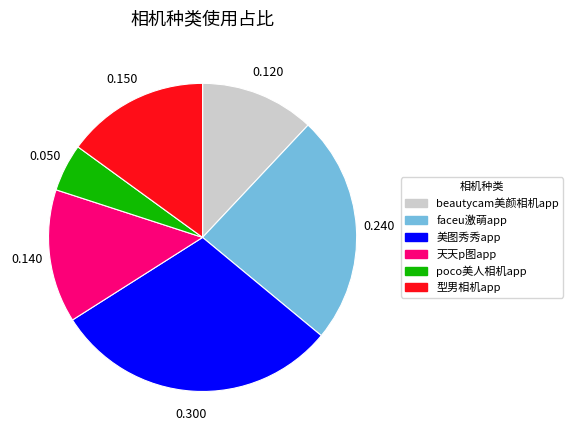

Is the sum of beautycam美颜相机app and poco美人相机app greater than half?

No